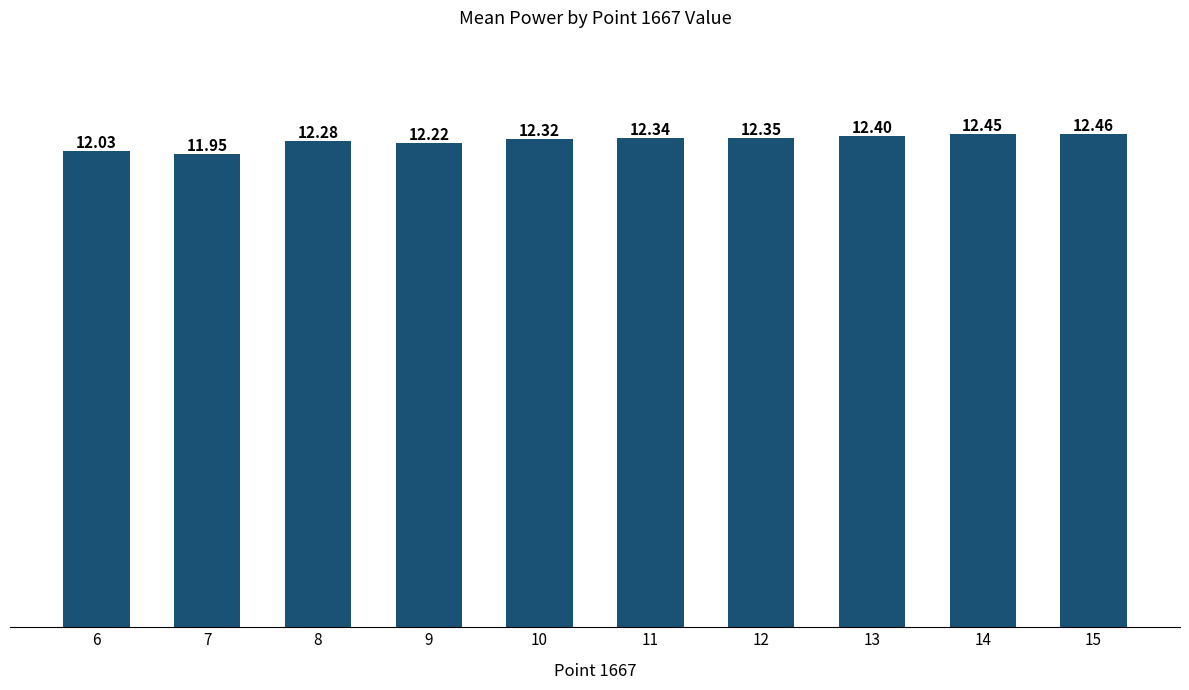

How many series are shown in this chart?

1